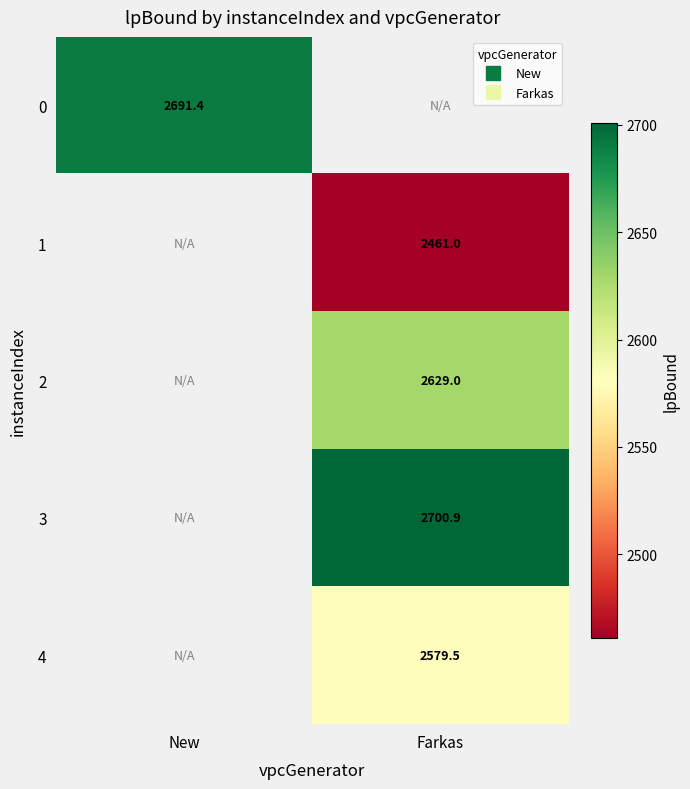

Count the number of categories in the chart.

2